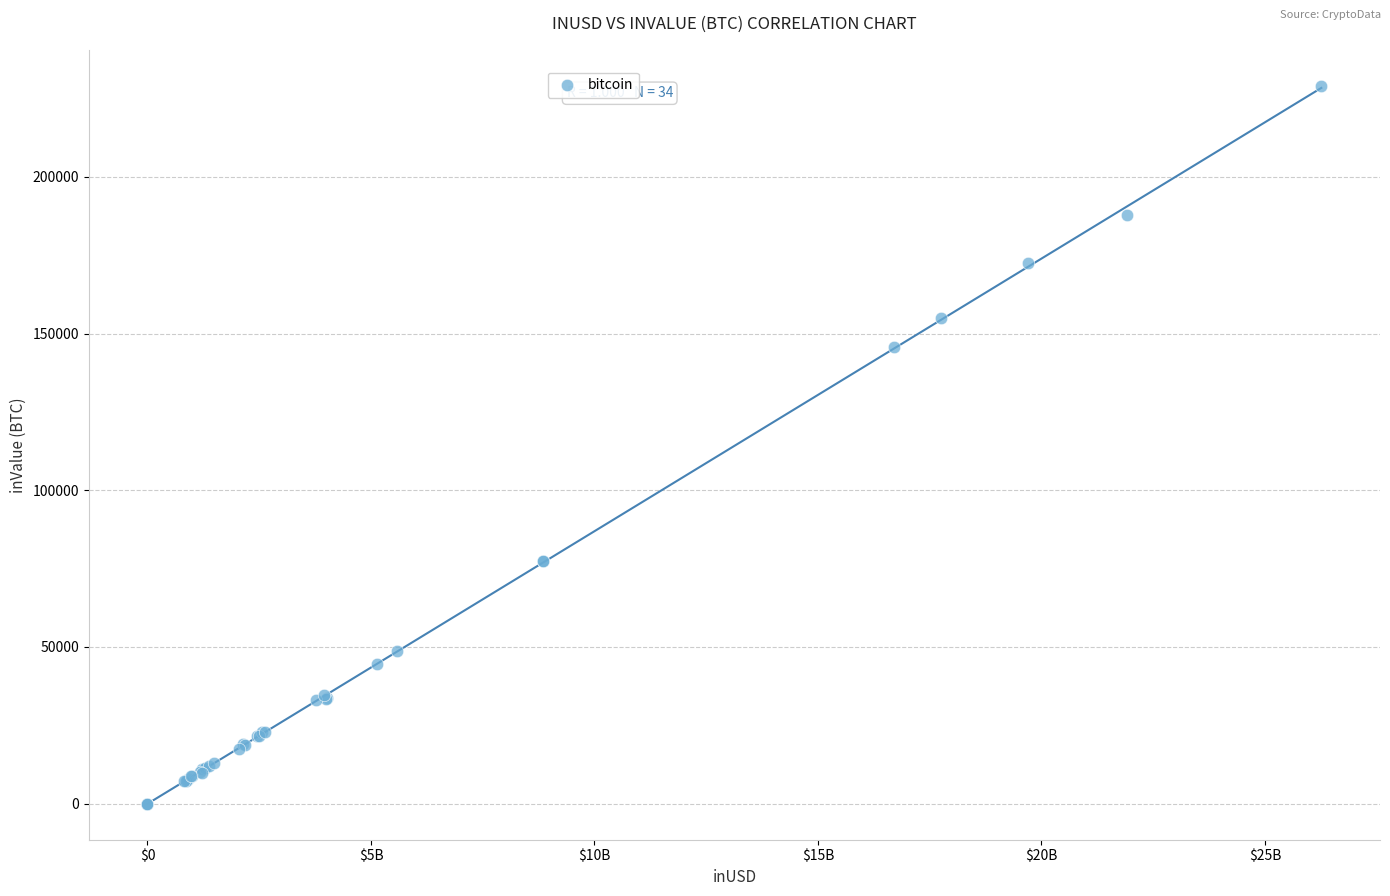

What Y value in the scatter plot is closest to 114537?

145803.0